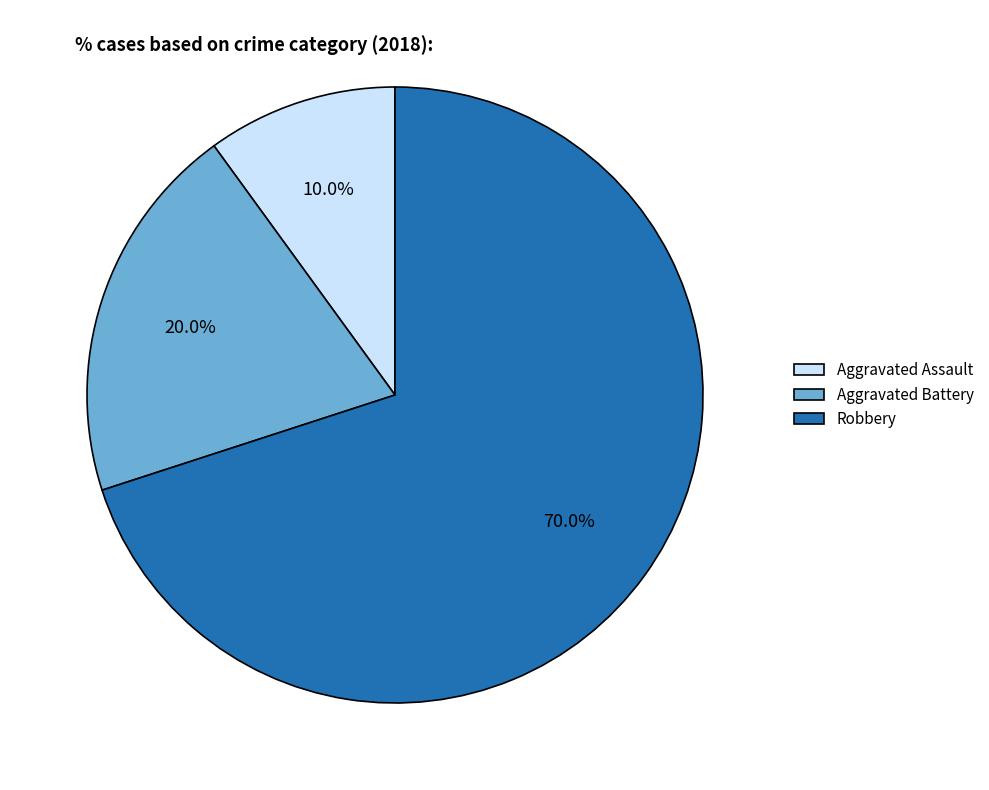

Which has a higher value, Aggravated Assault or Robbery?

Robbery